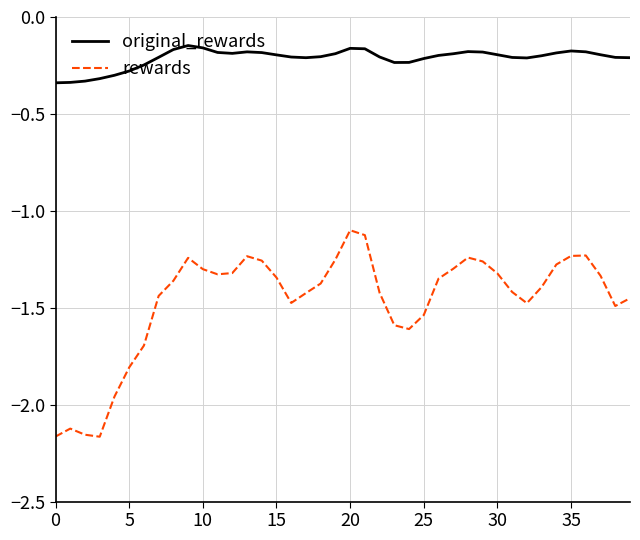

Which series has the largest total across all categories?

original_rewards